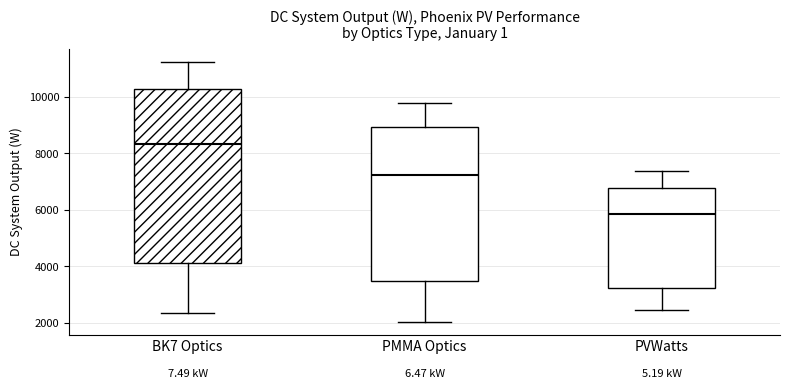

Which box has the highest median line?

BK7 Optics